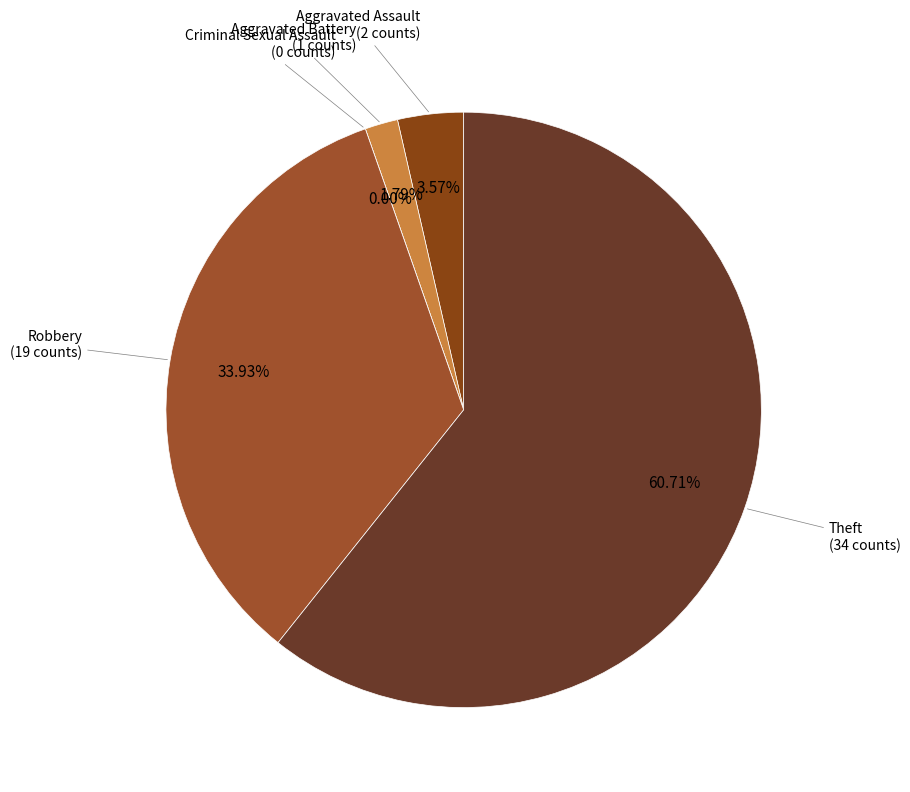

True or false: Aggravated Assault accounts for 1% of the total.

False